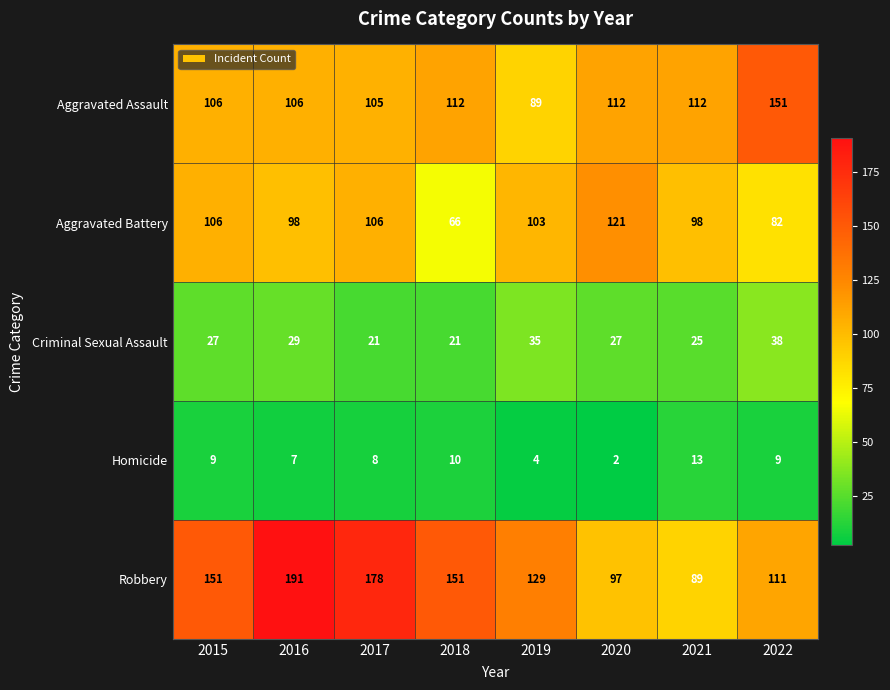

At which category does the chart reach its minimum across all series?

2020